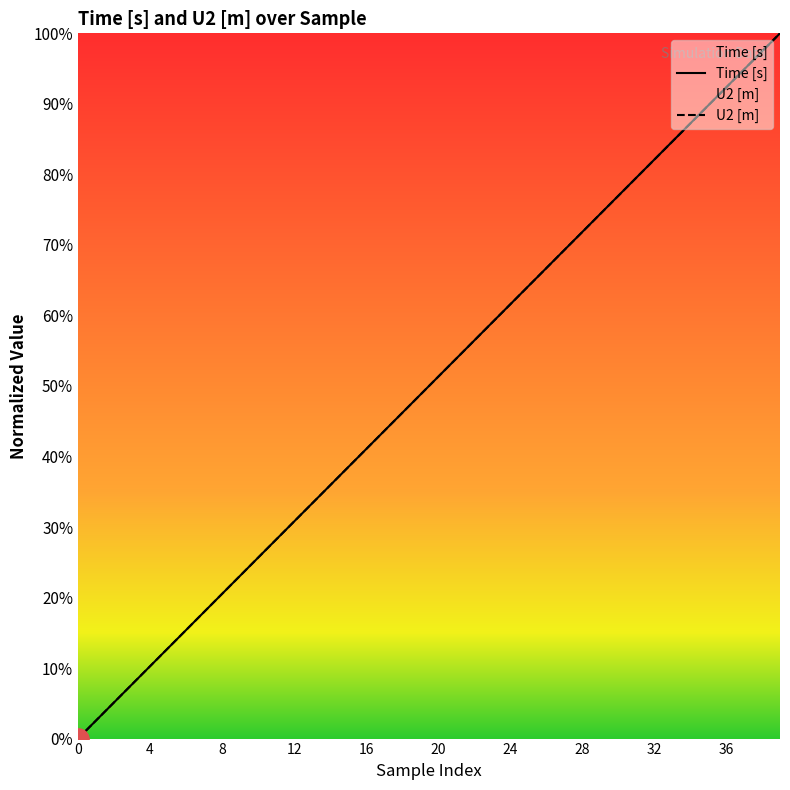

Does the chart have visible grid lines?

No